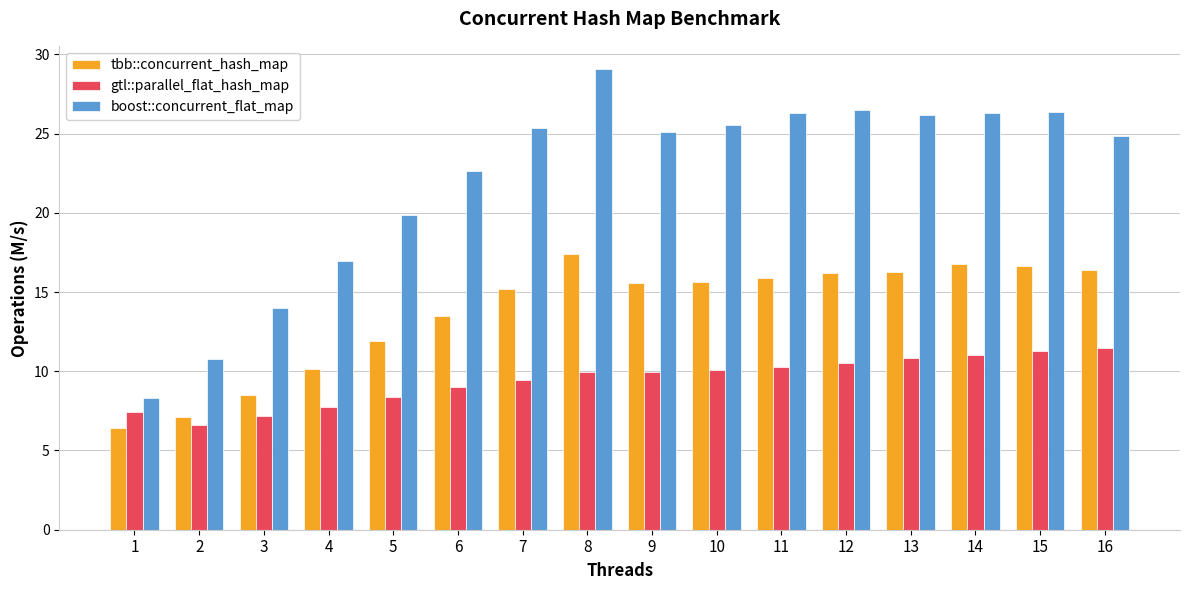

What is the difference between the maximum and minimum values in the tbb::concurrent_hash_map series?

11.0